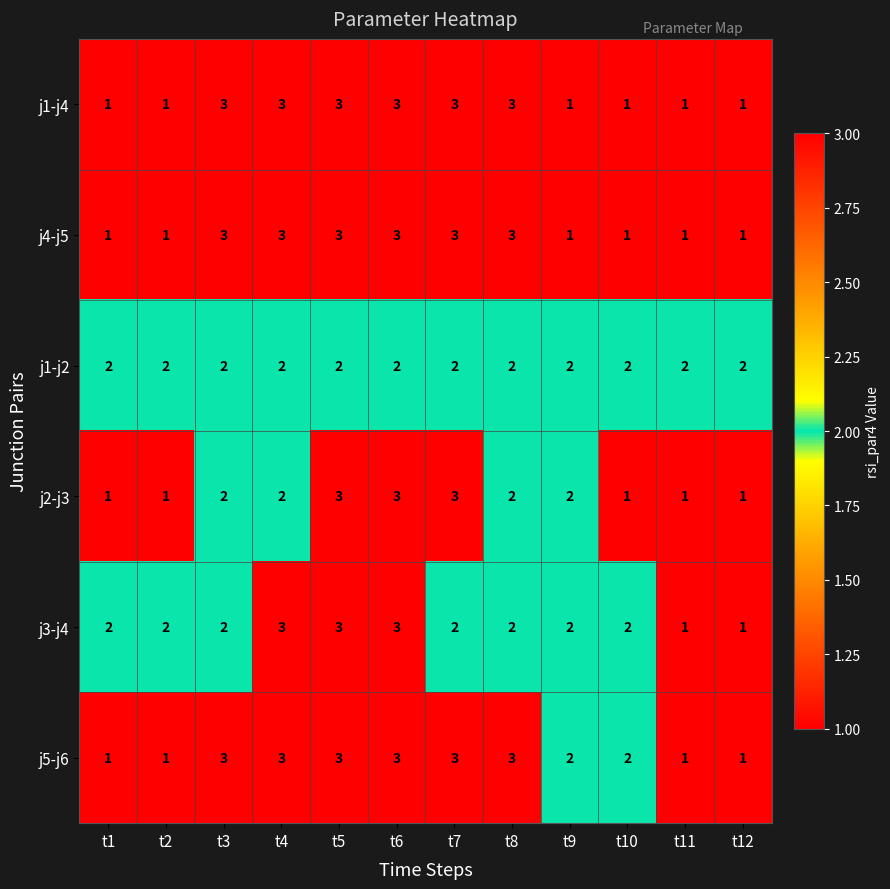

The value of j2-j3 at t12 is 1. True or false?

True